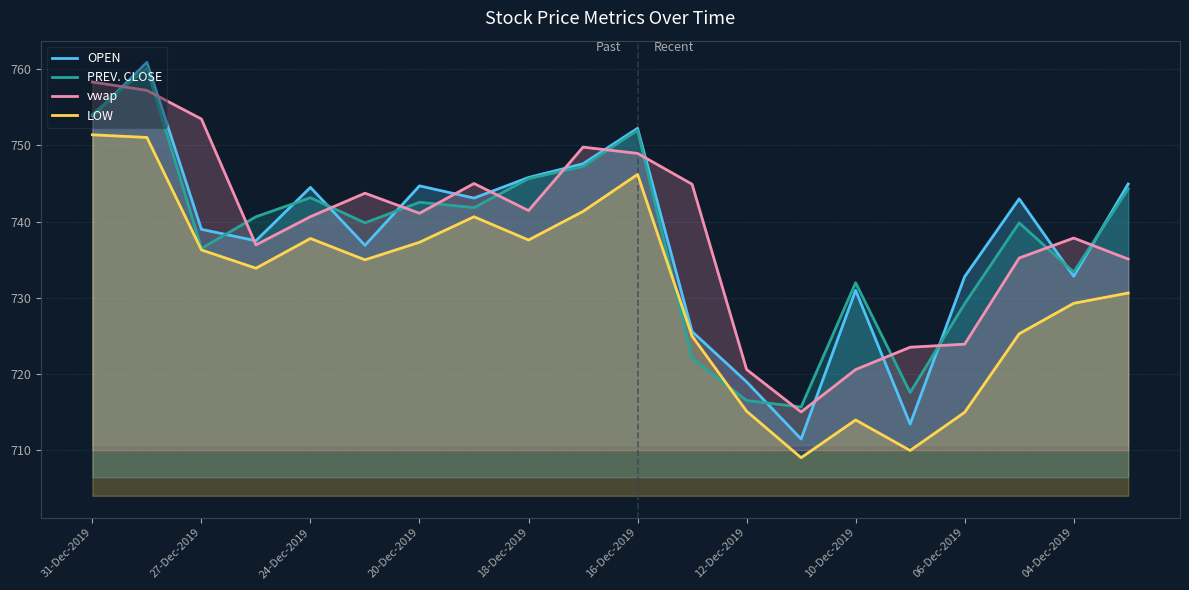

Which series has the largest range (max minus min)?

OPEN